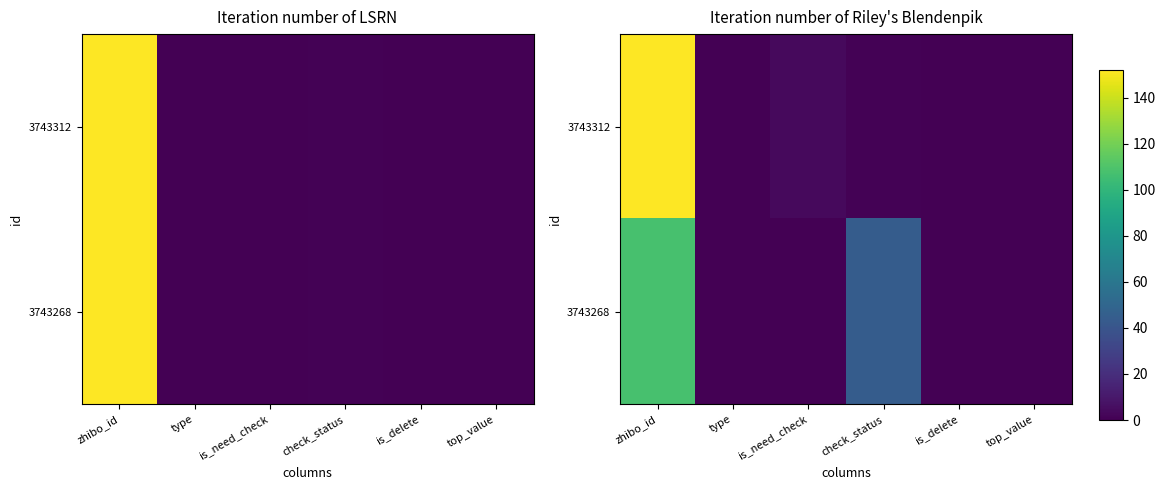

What is the sum of all 3743268 values?

152